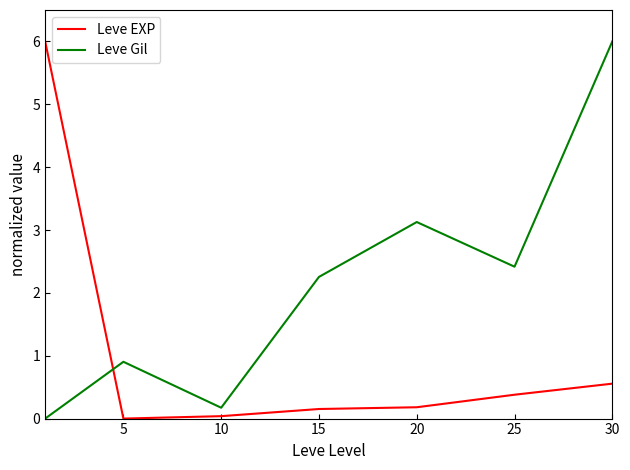

What is the sum of all Leve EXP values?

7.3